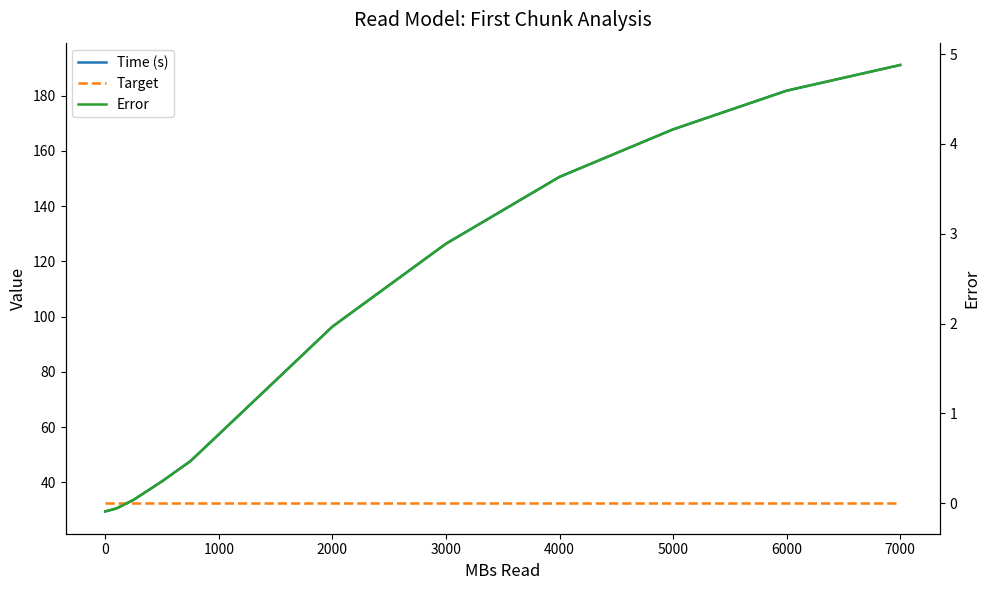

What is the label of the 13th point from the left?

7000